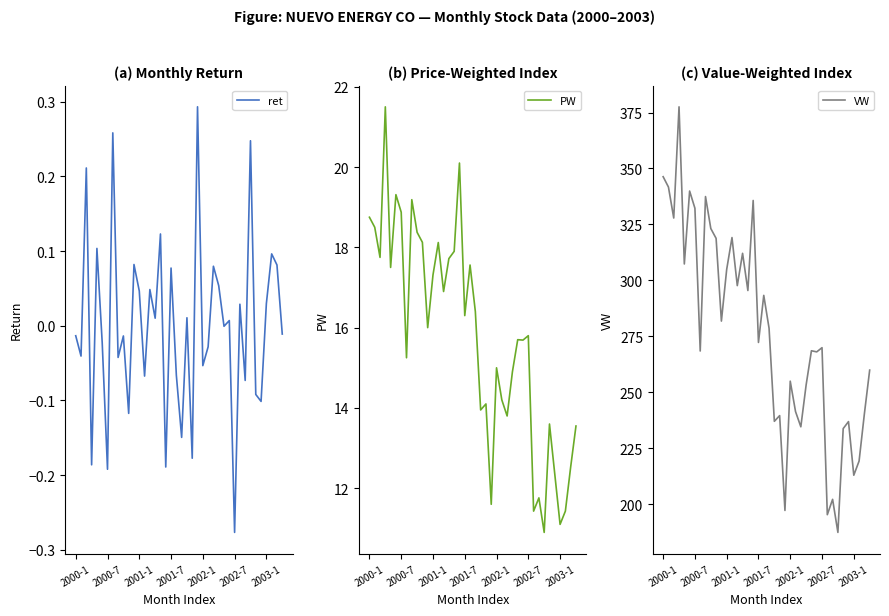

True or false: VW and PW intersect in this chart.

False